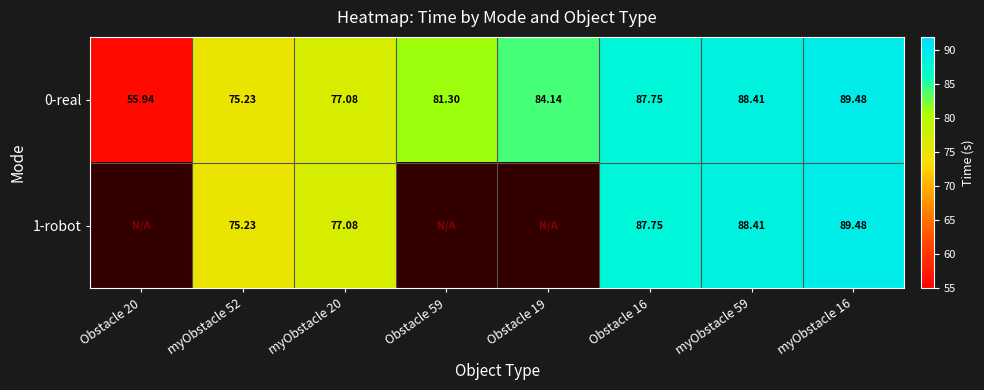

Rank the categories by 0-real value from lowest to highest.

Obstacle 20, myObstacle 52, myObstacle 20, Obstacle 59, Obstacle 19, Obstacle 16, myObstacle 59, myObstacle 16